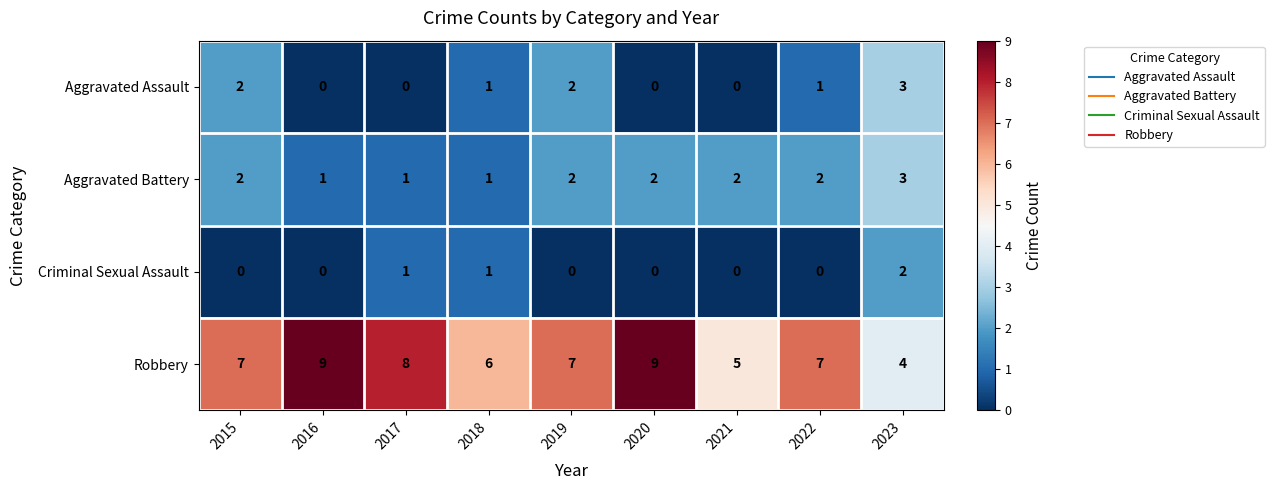

How many series are shown in this chart?

4